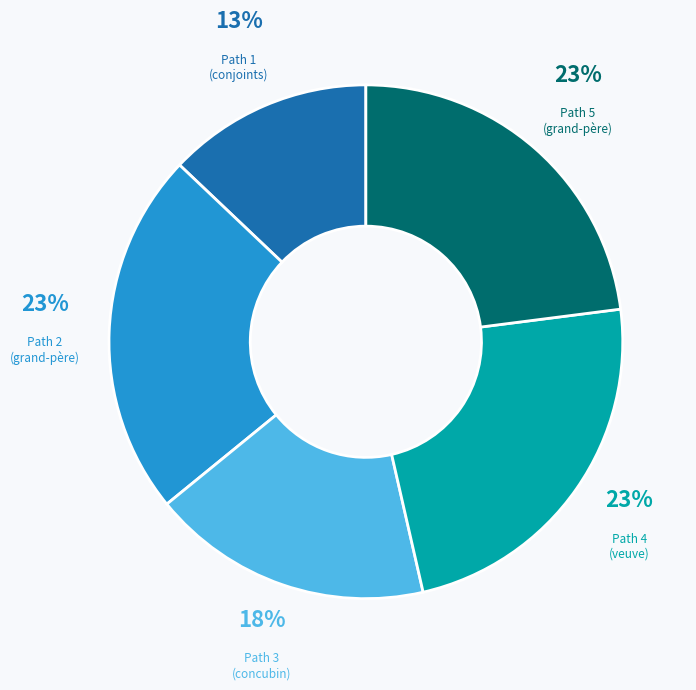

What is the smallest slice in the pie chart?

Path 1